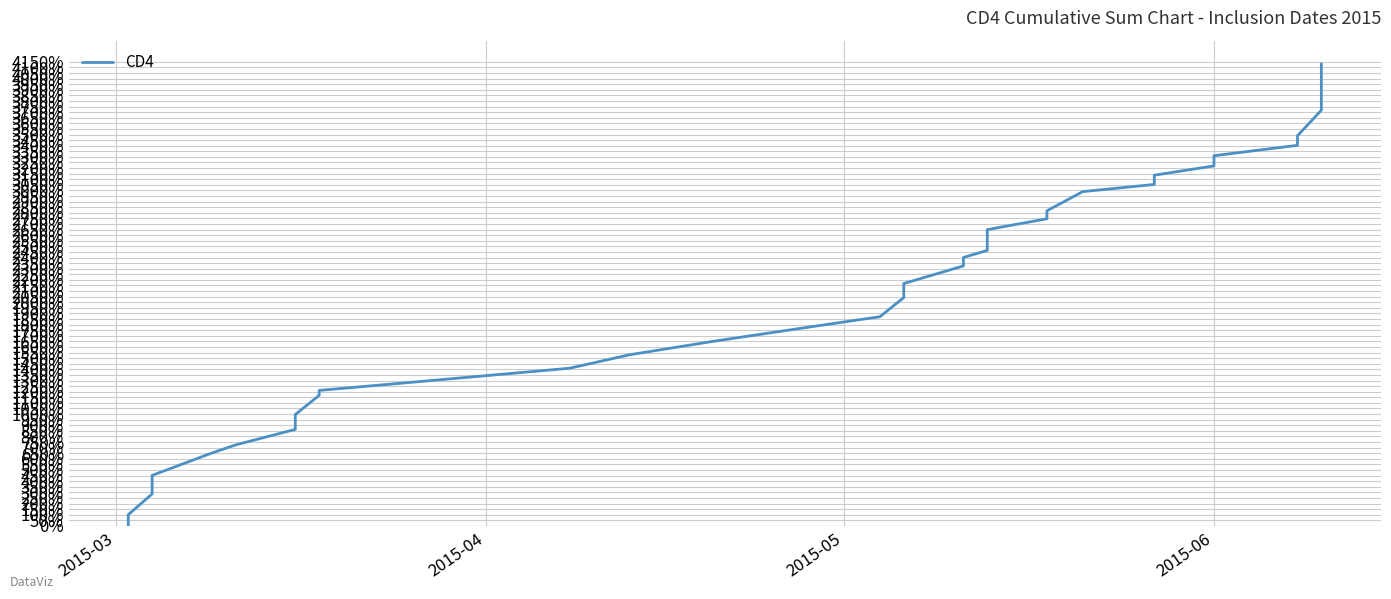

How many series are shown in this chart?

1